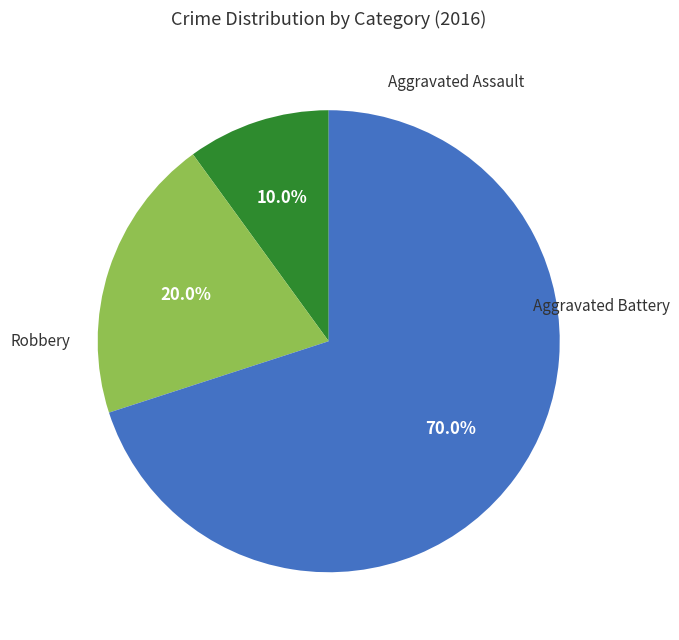

Does any single category account for the majority?

Yes